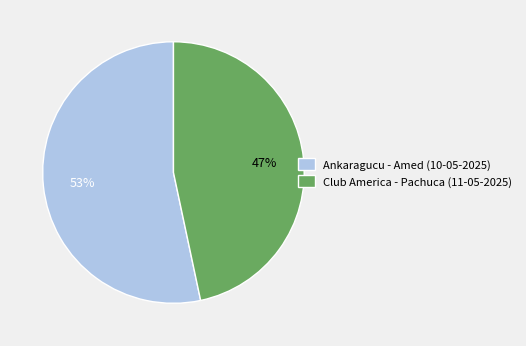

Is Ankaragucu - Amed (10-05-2025) the majority of the pie?

Yes